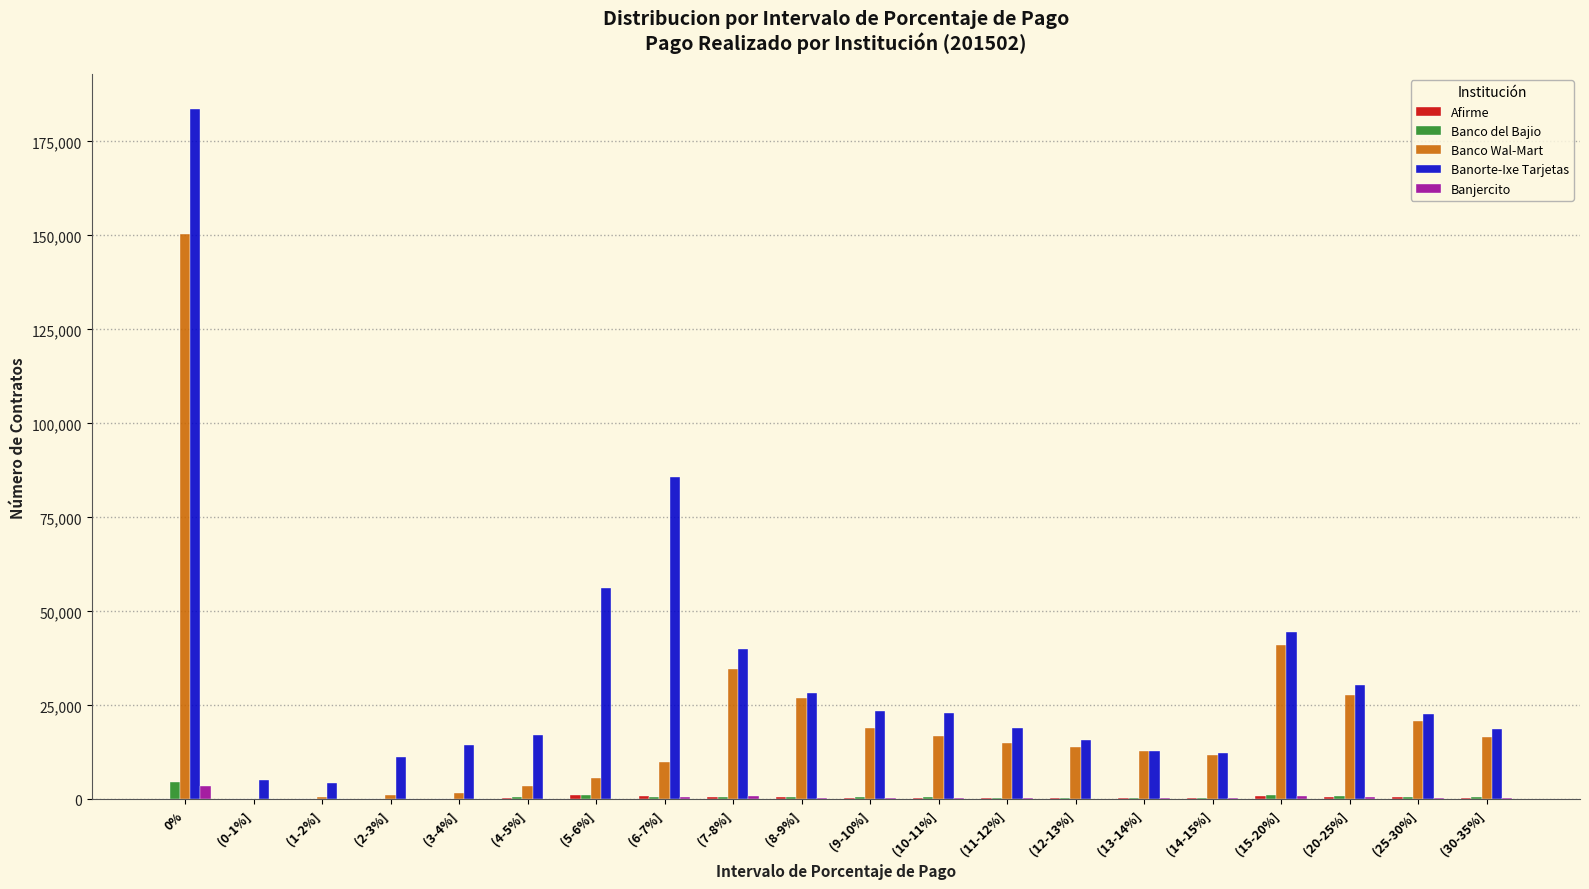

At which label is Banjercito closest to 1799?

(15-20%]